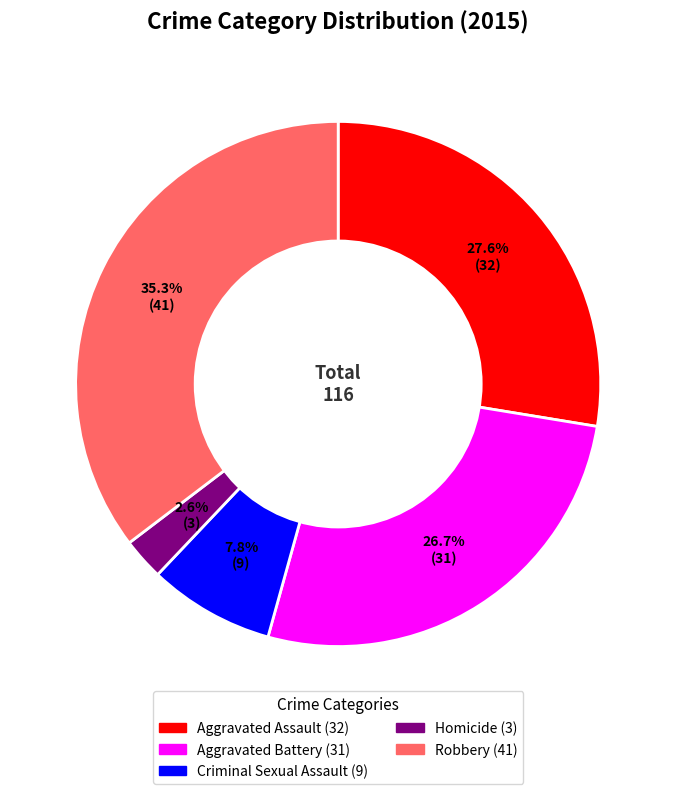

Is it true that Robbery is 23% of the pie?

False